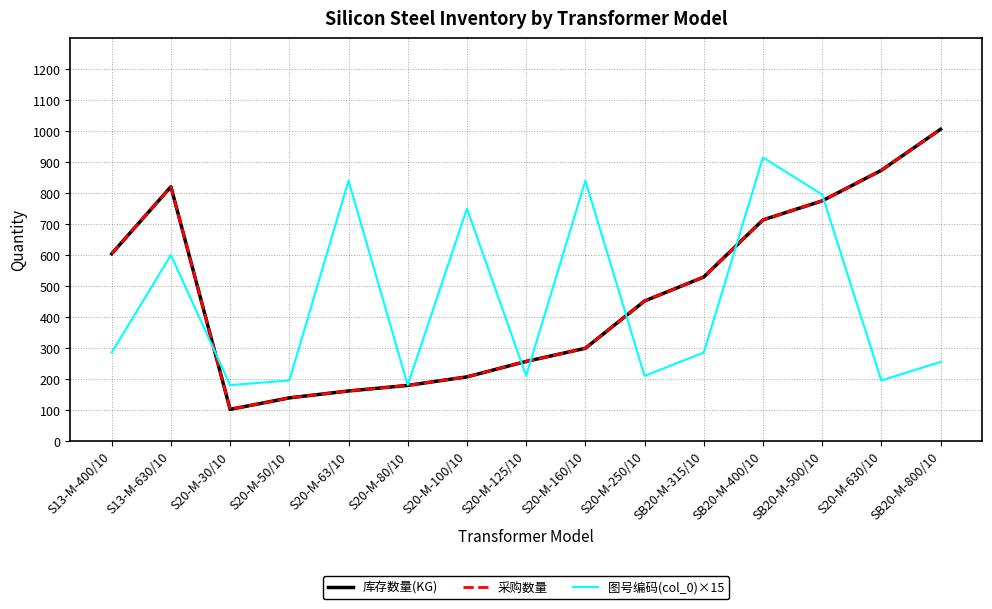

How many categories are shown in the chart?

15